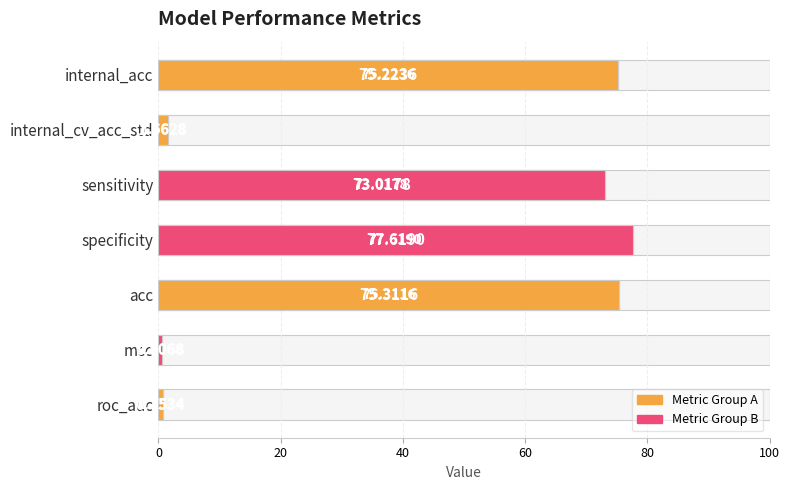

Count the number of categories in the chart.

7